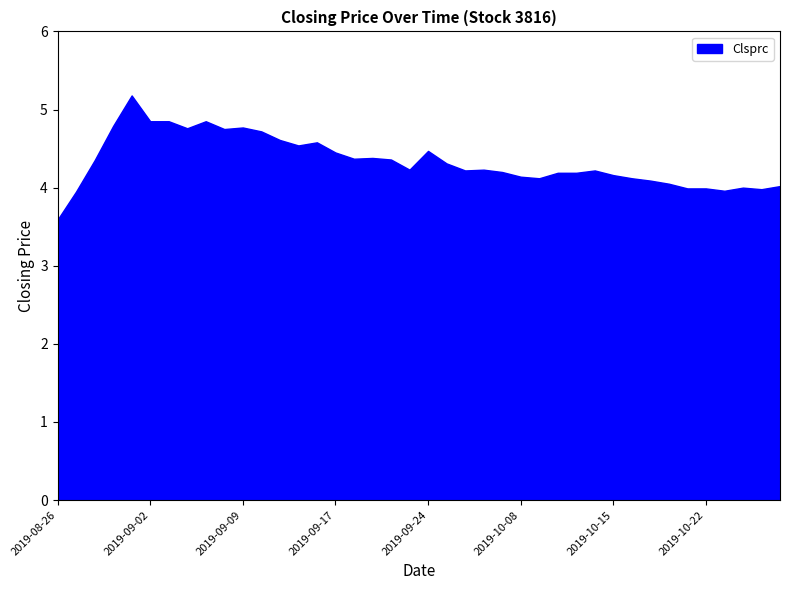

Rank the categories by value from highest to lowest.

2019-08-30, 2019-09-02, 2019-09-03, 2019-09-05, 2019-08-29, 2019-09-09, 2019-09-04, 2019-09-06, 2019-09-10, 2019-09-11, 2019-09-16, 2019-09-12, 2019-09-24, 2019-09-17, 2019-09-19, 2019-09-18, 2019-09-20, 2019-08-28, 2019-09-25, 2019-09-23, 2019-09-27, 2019-09-26, 2019-10-14, 2019-09-30, 2019-10-10, 2019-10-11, 2019-10-15, 2019-10-08, 2019-10-09, 2019-10-16, 2019-10-17, 2019-10-18, 2019-10-28, 2019-10-24, 2019-10-21, 2019-10-22, 2019-10-25, 2019-10-23, 2019-08-27, 2019-08-26